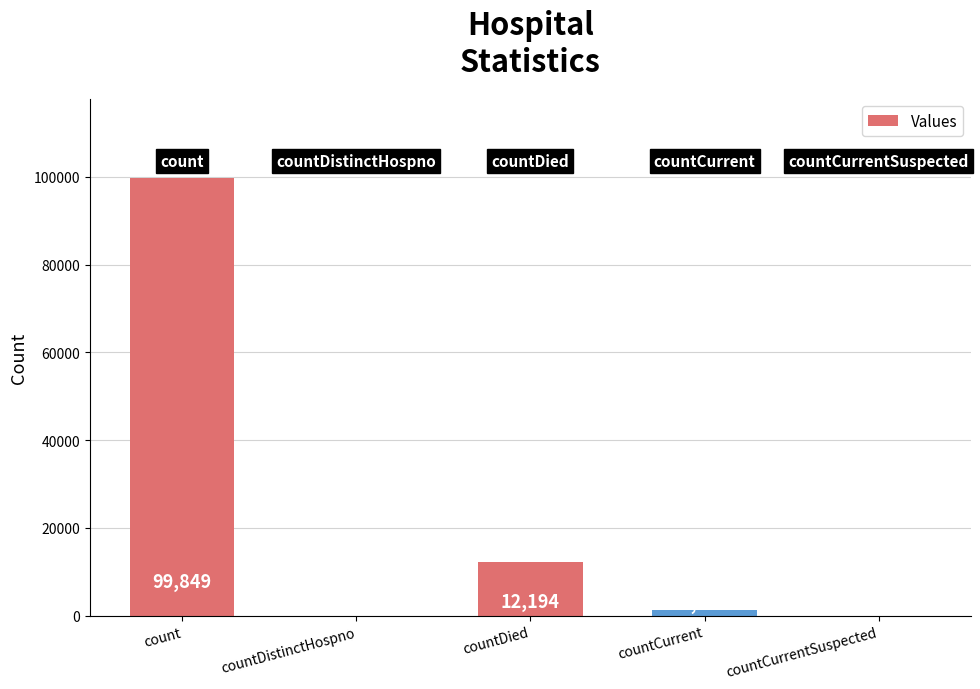

Which has a higher value, countCurrentSuspected or countDied?

countDied